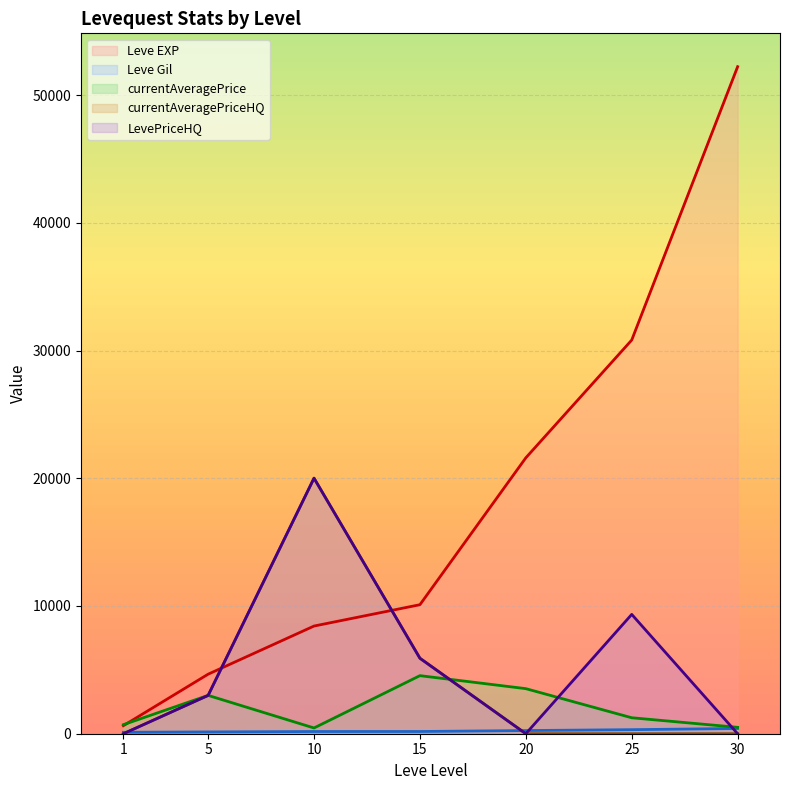

What is the maximum value shown in the chart?

52220